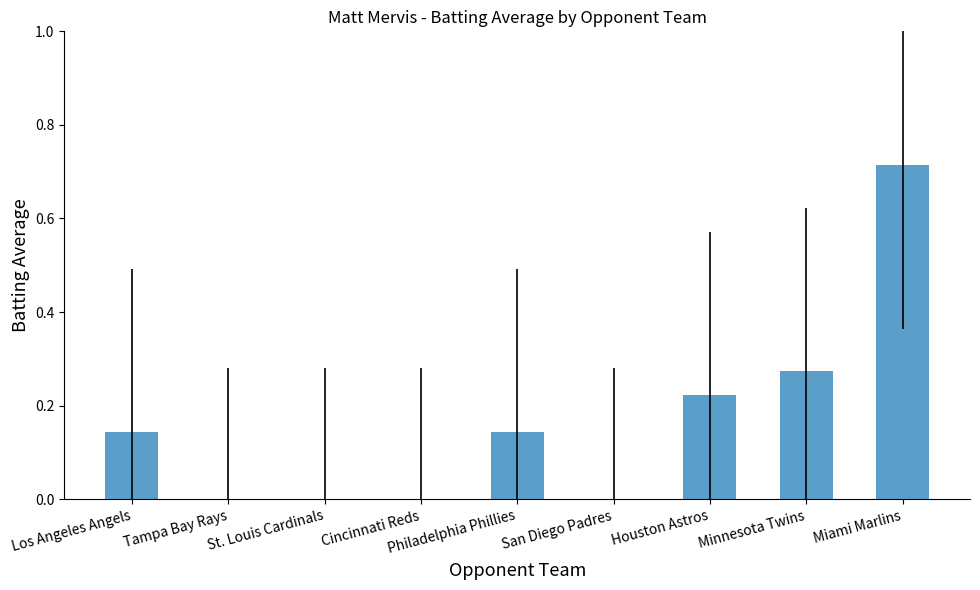

Is it true that the value at Minnesota Twins is 0.5?

False